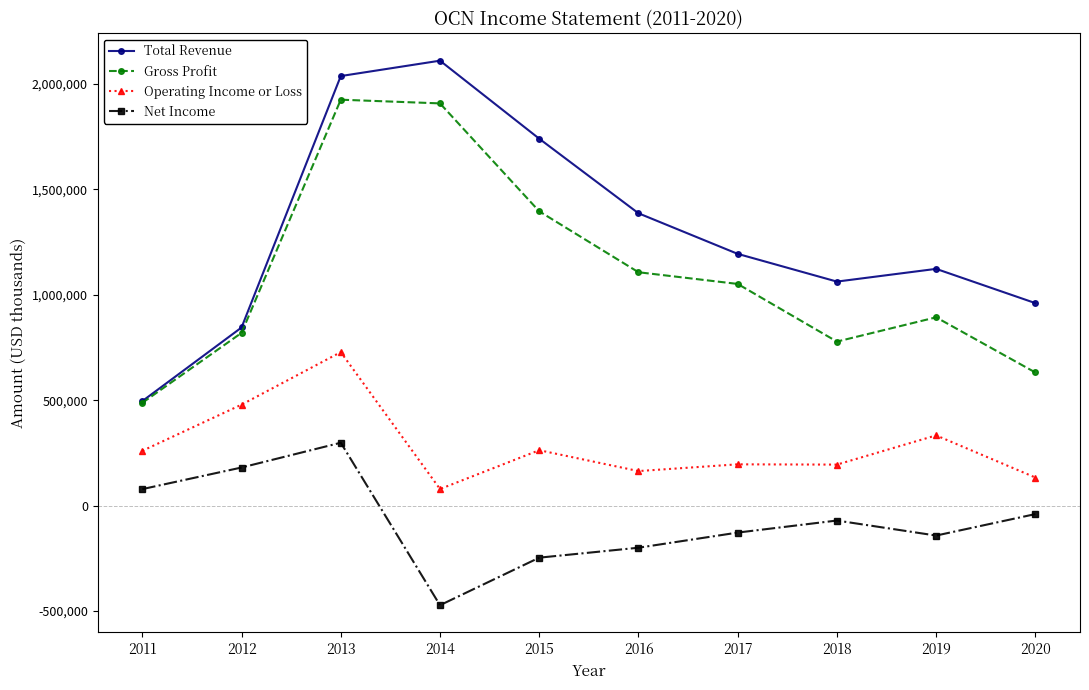

What is the minimum value for Net Income?

-472600